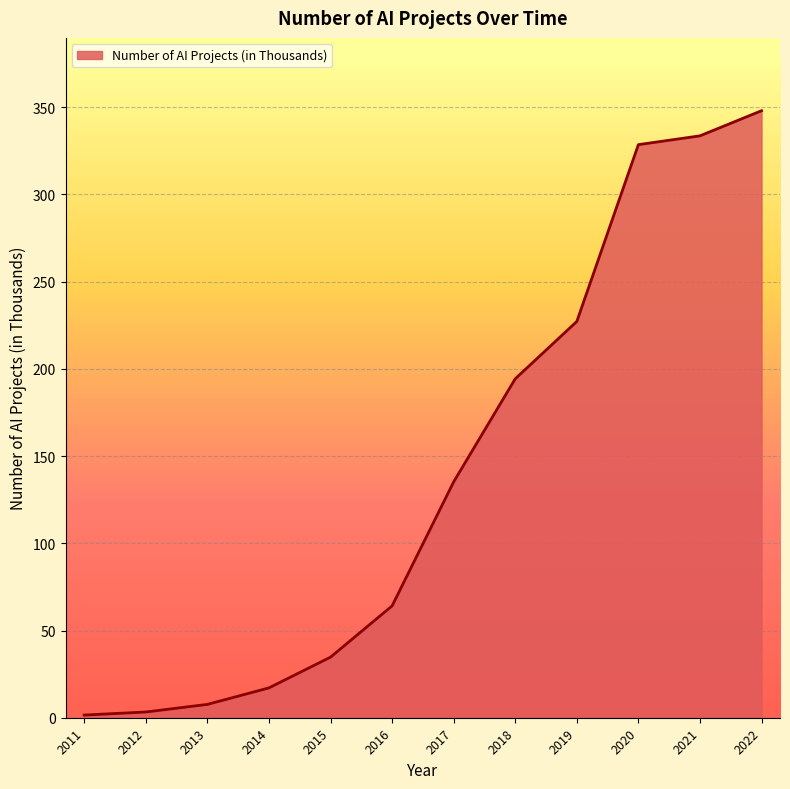

What is the maximum value shown in the chart?

347.9